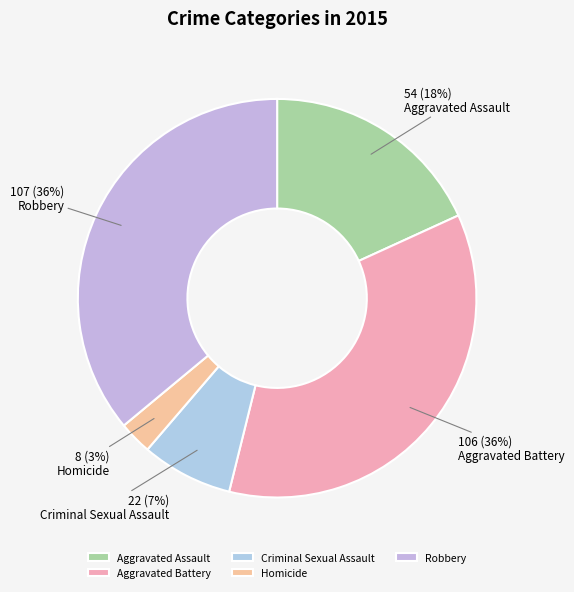

Combined, what portion of the pie is Aggravated Battery and Homicide?

38.4%